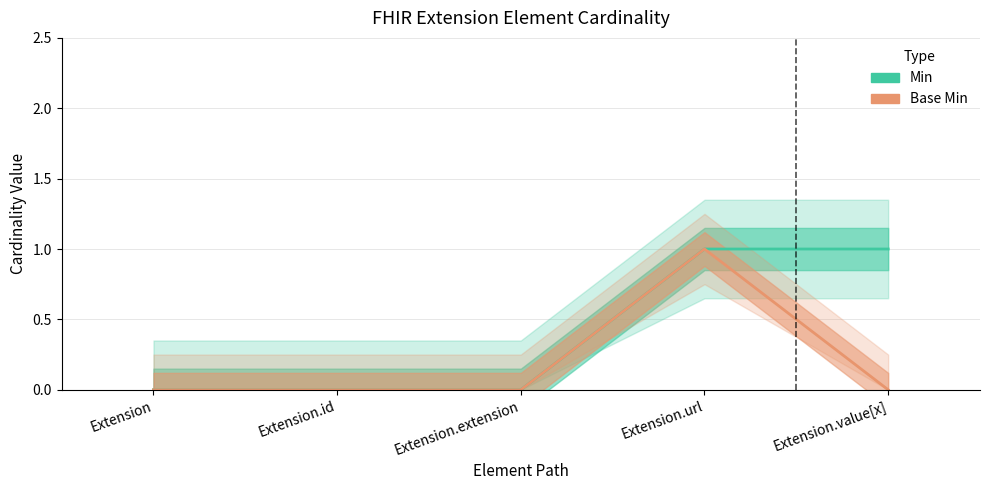

True or false: Min has more than 1 interior local peaks.

False